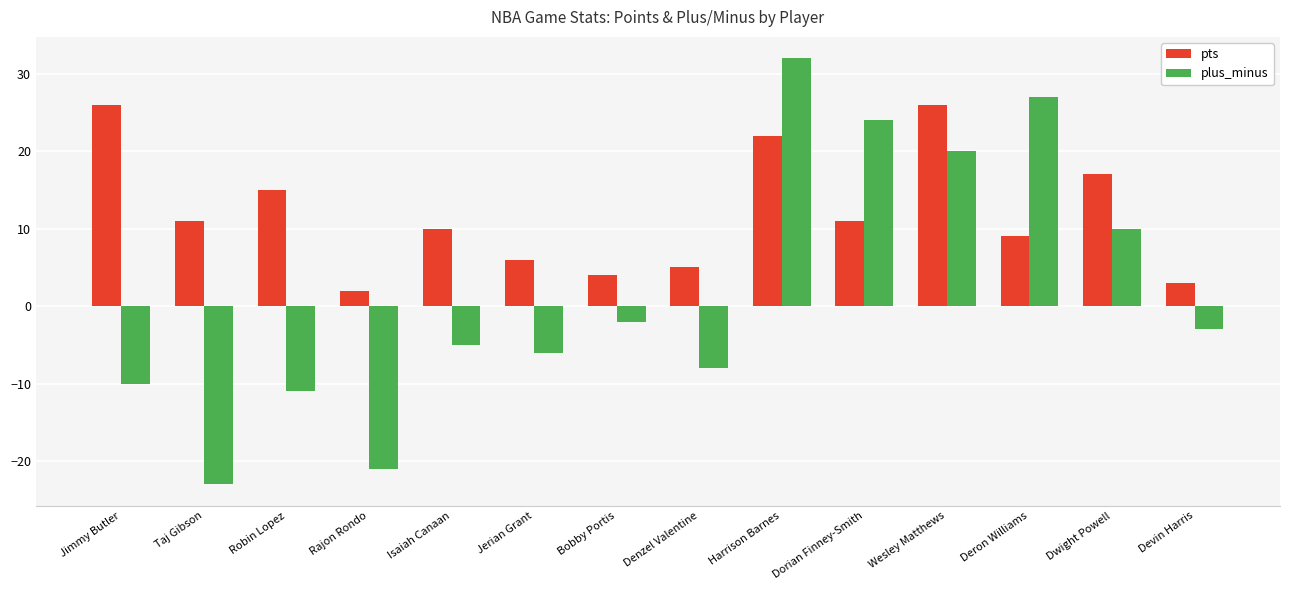

What is the approximate value of plus_minus at Taj Gibson, to the nearest 5?

-25